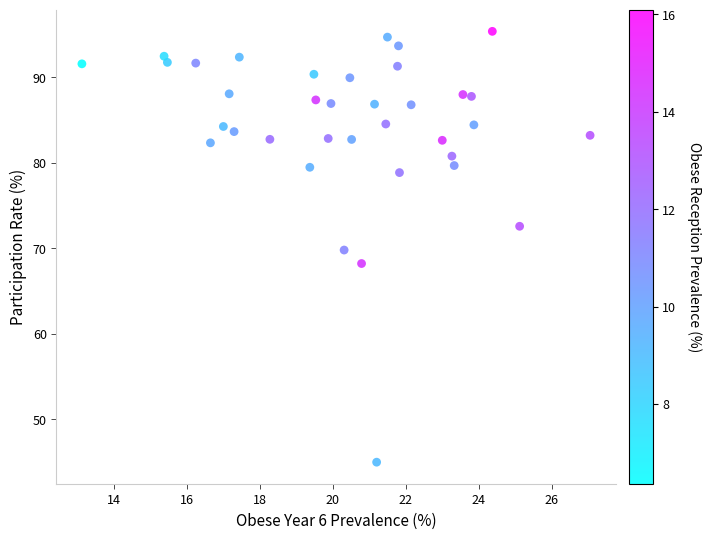

What is the range of Y values (max minus min)?

50.4